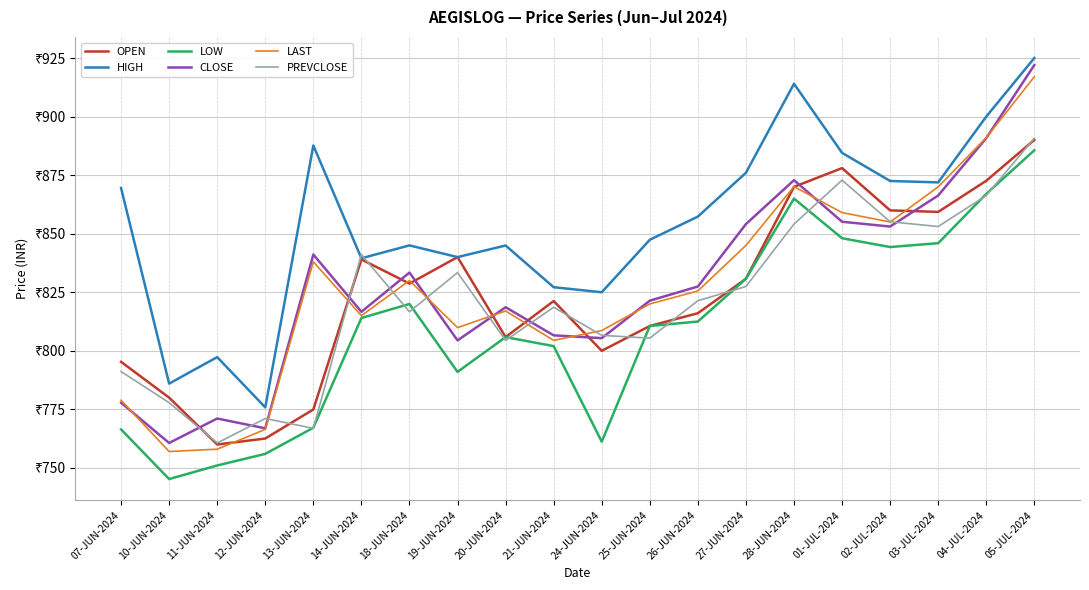

What are all the series names shown in the legend?

OPEN, HIGH, LOW, CLOSE, LAST, PREVCLOSE